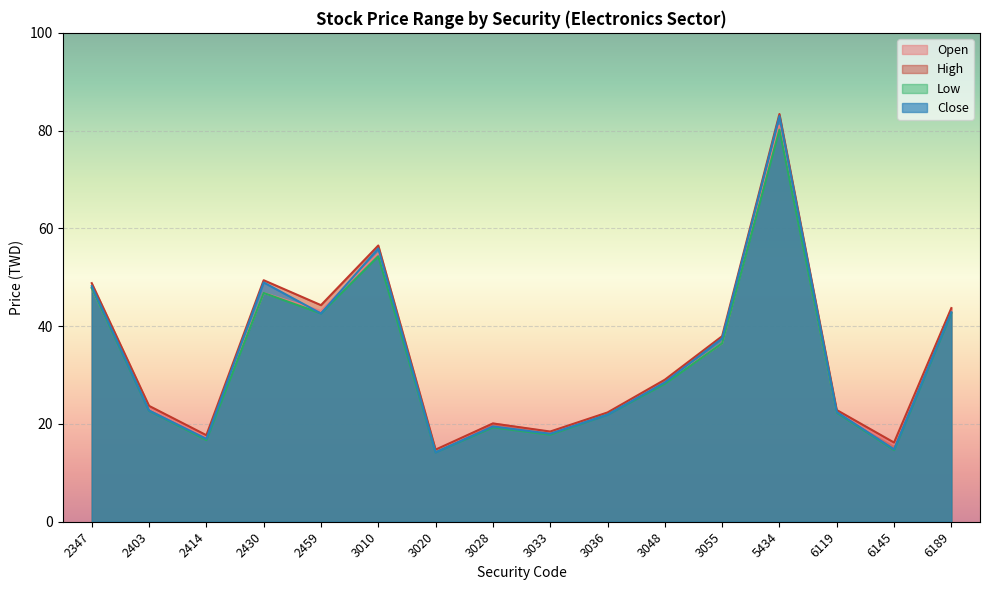

What is the value of the High point at the 12th from the left?

38.0